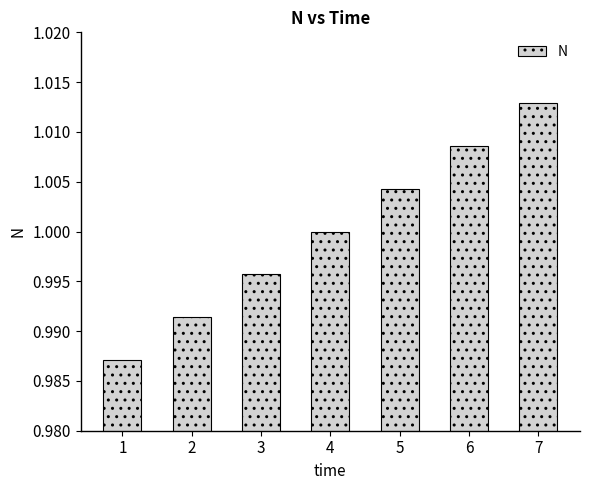

The chart shows a value of 1.4 at 4. True or false?

False